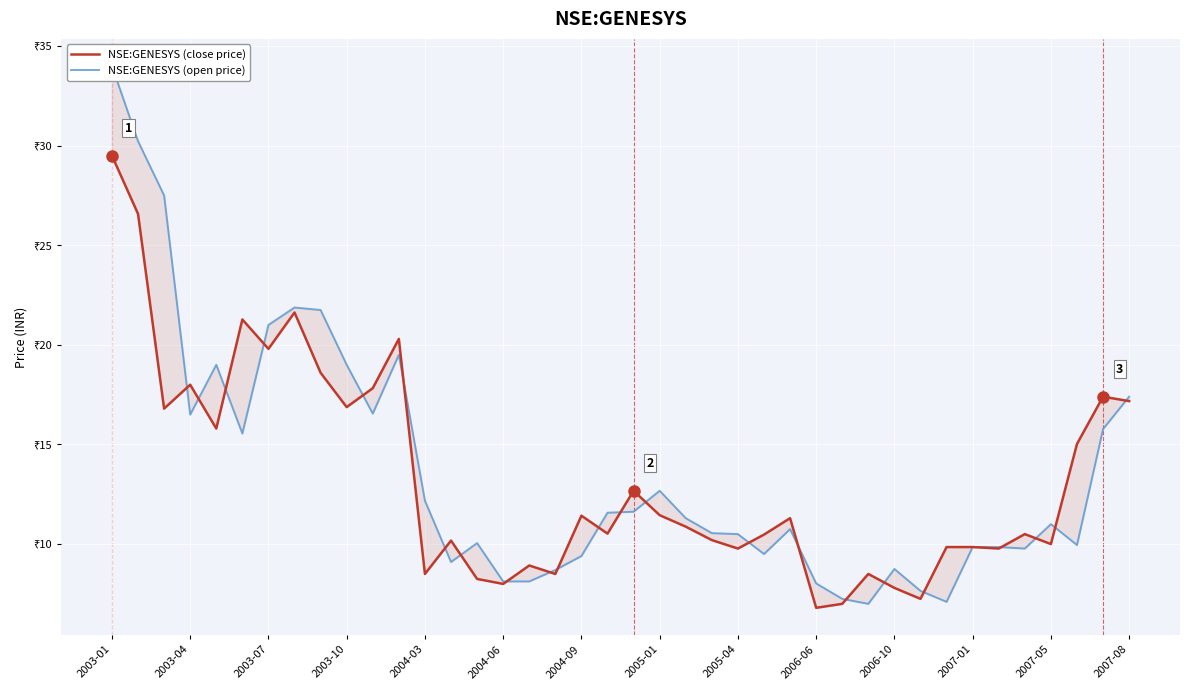

The NSE:GENESYS (close price) series shows 10.0 at 2007-05. True or false?

True